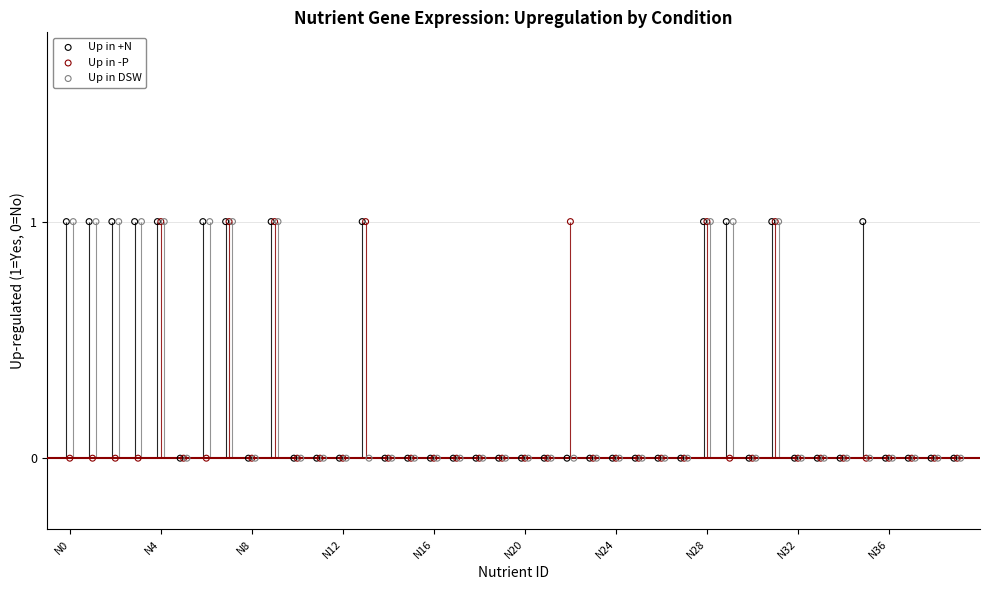

Is the value of Up in -P at 36 greater than the value of Up in DSW at N24?

No